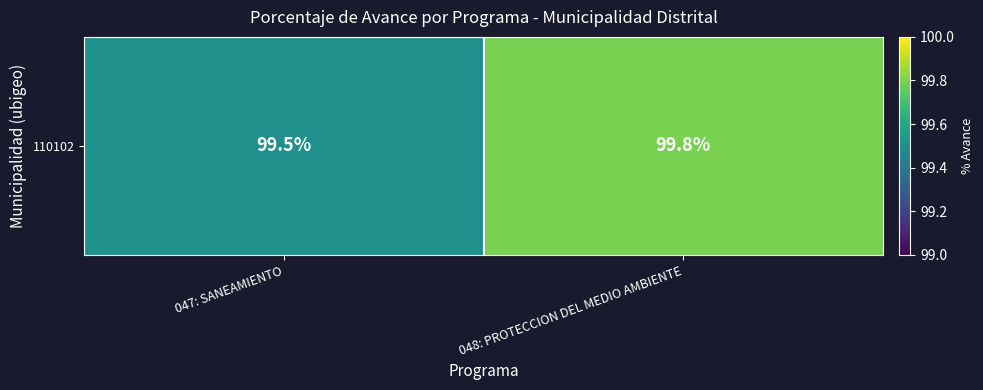

Where is the data nearest to the value 99?

047: SANEAMIENTO